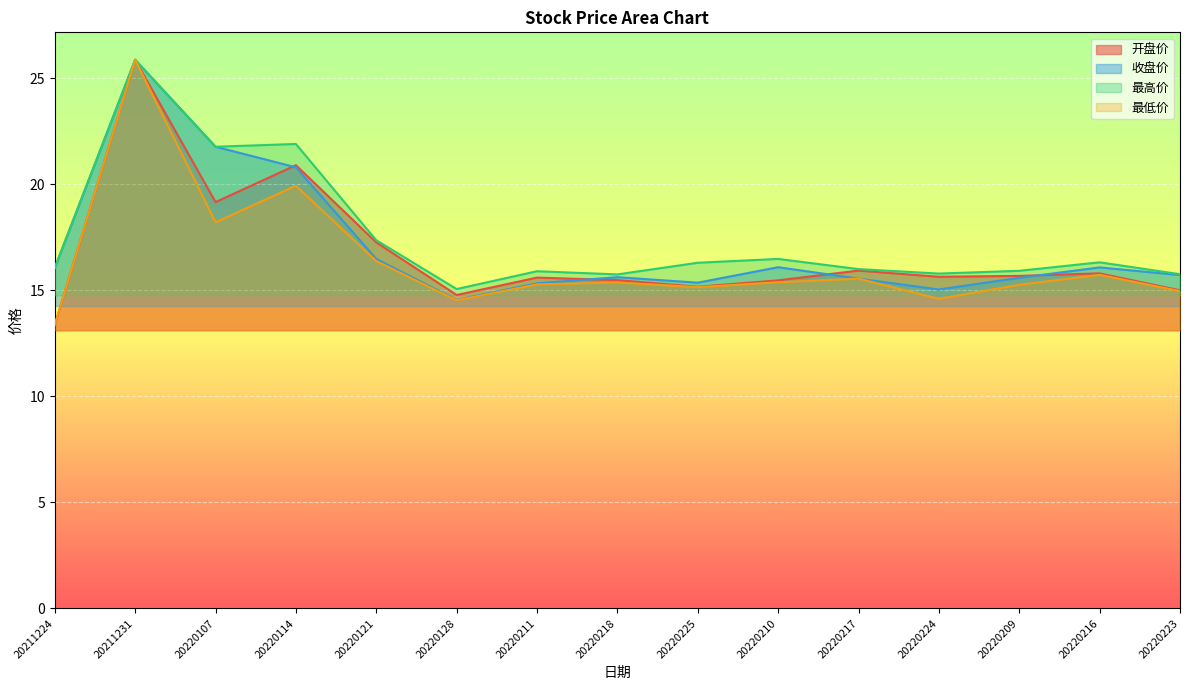

Which label corresponds to the largest value in the chart?

20211231